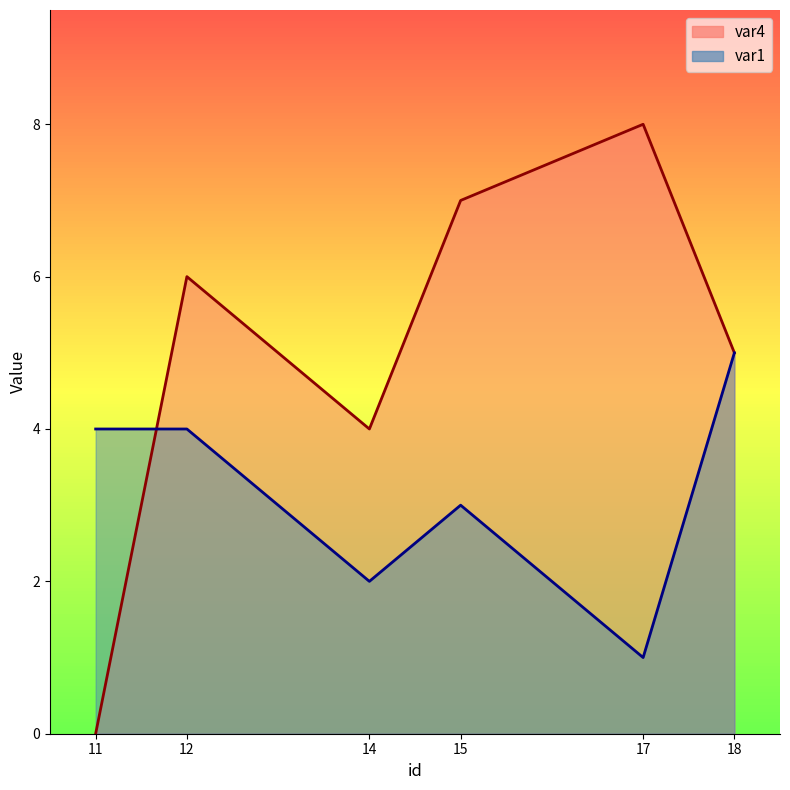

Is the value of var4 at 14 greater than the value of var1 at 14?

Yes